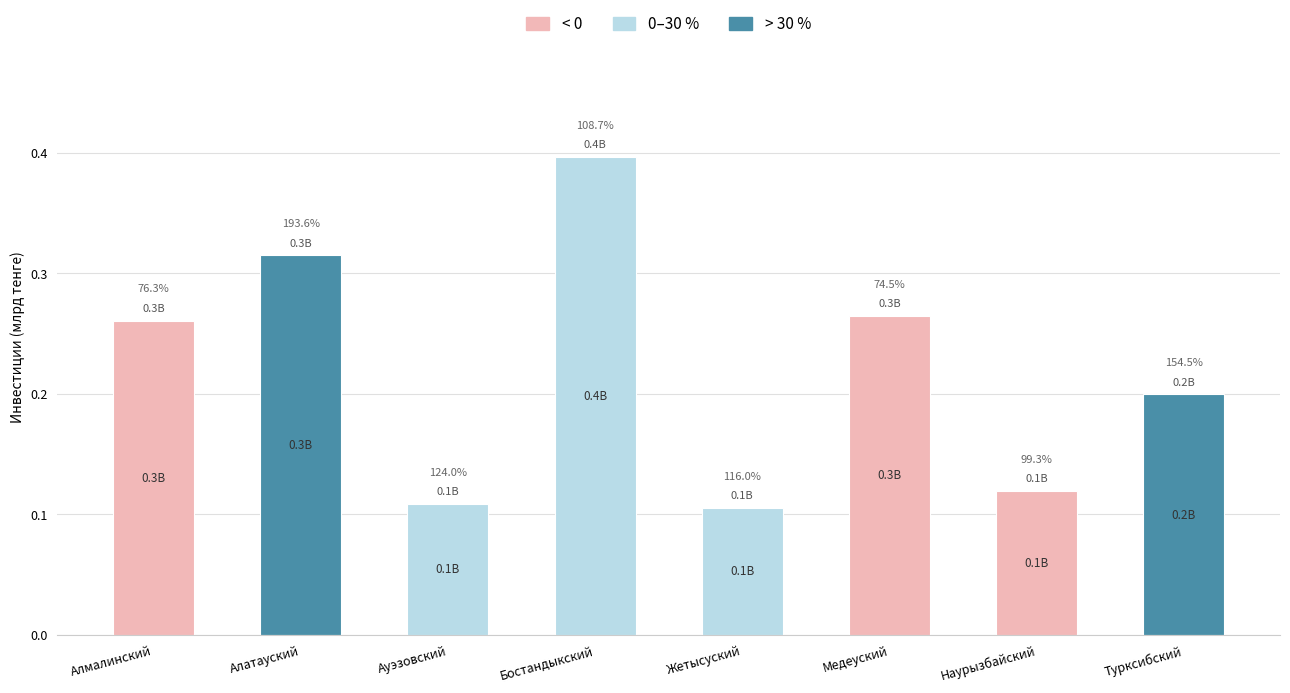

What is the average value?

0.2